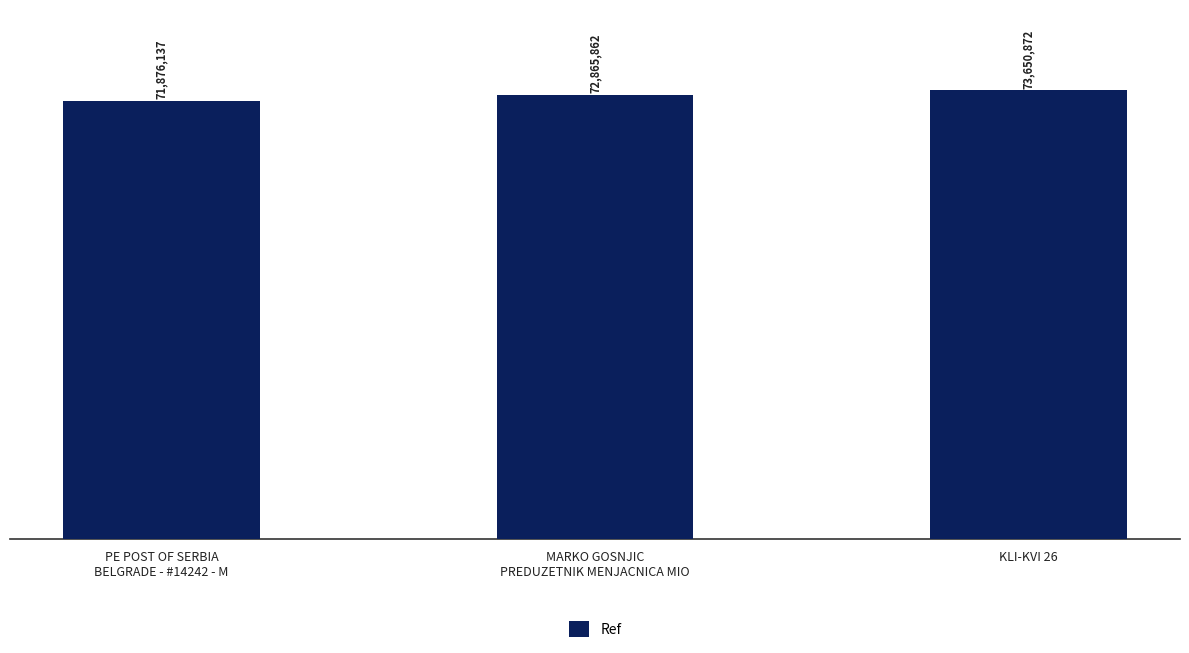

Does the chart contain any negative values?

No